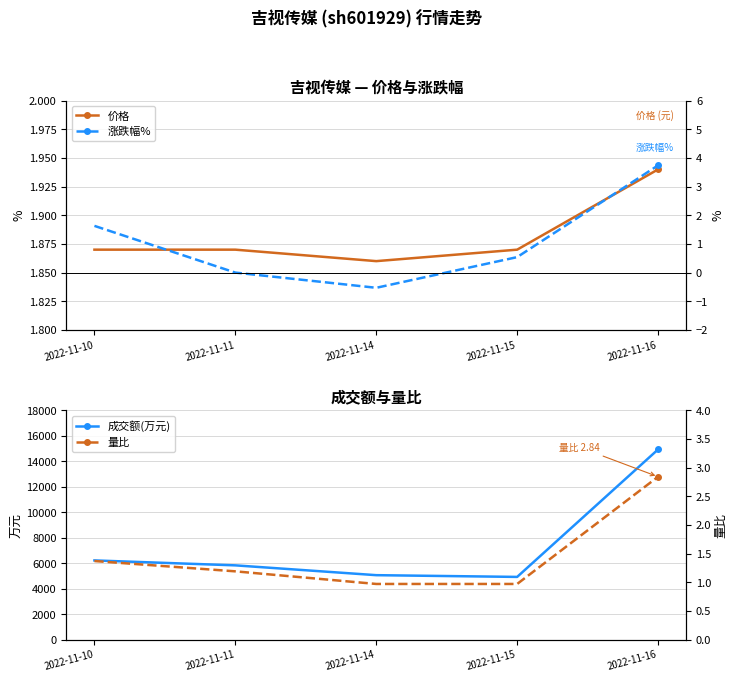

What is the total value across all series at 2022-11-14?

5057.3